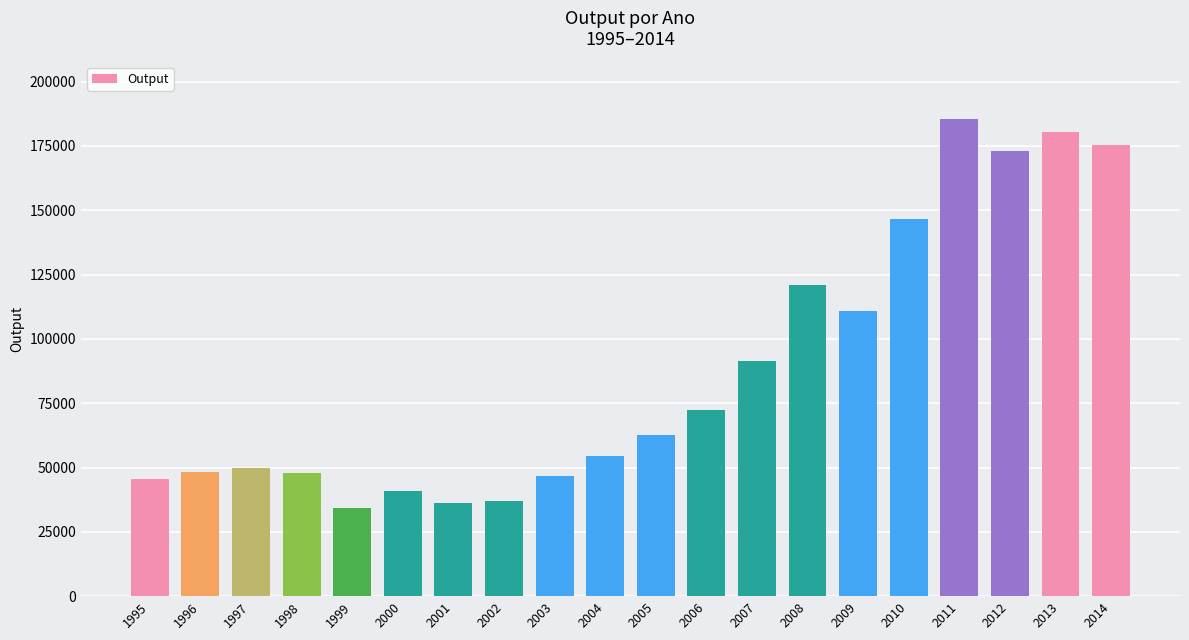

At which label is the value closest to 109874?

2009